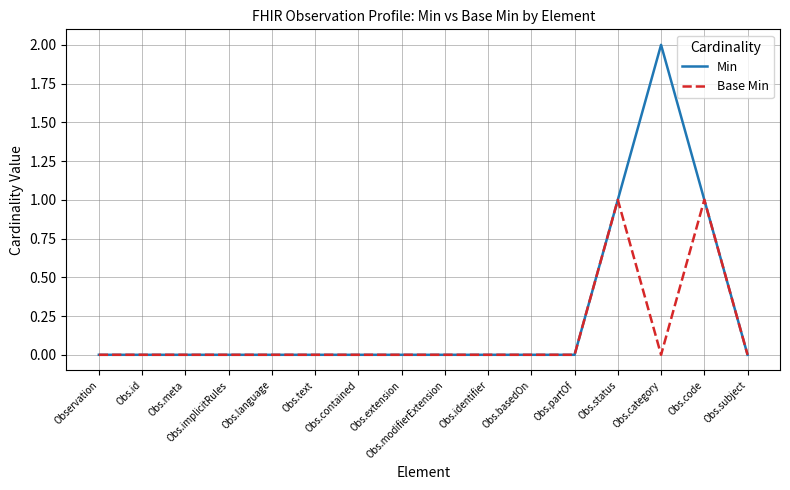

Which series has the largest total across all categories?

Min